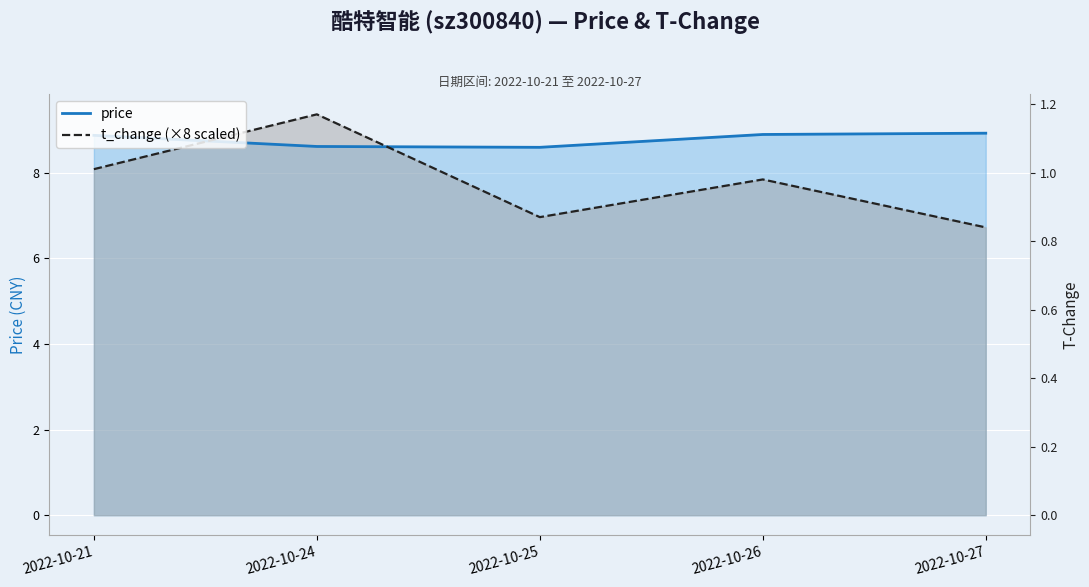

How many interior local valleys does the price series have?

1